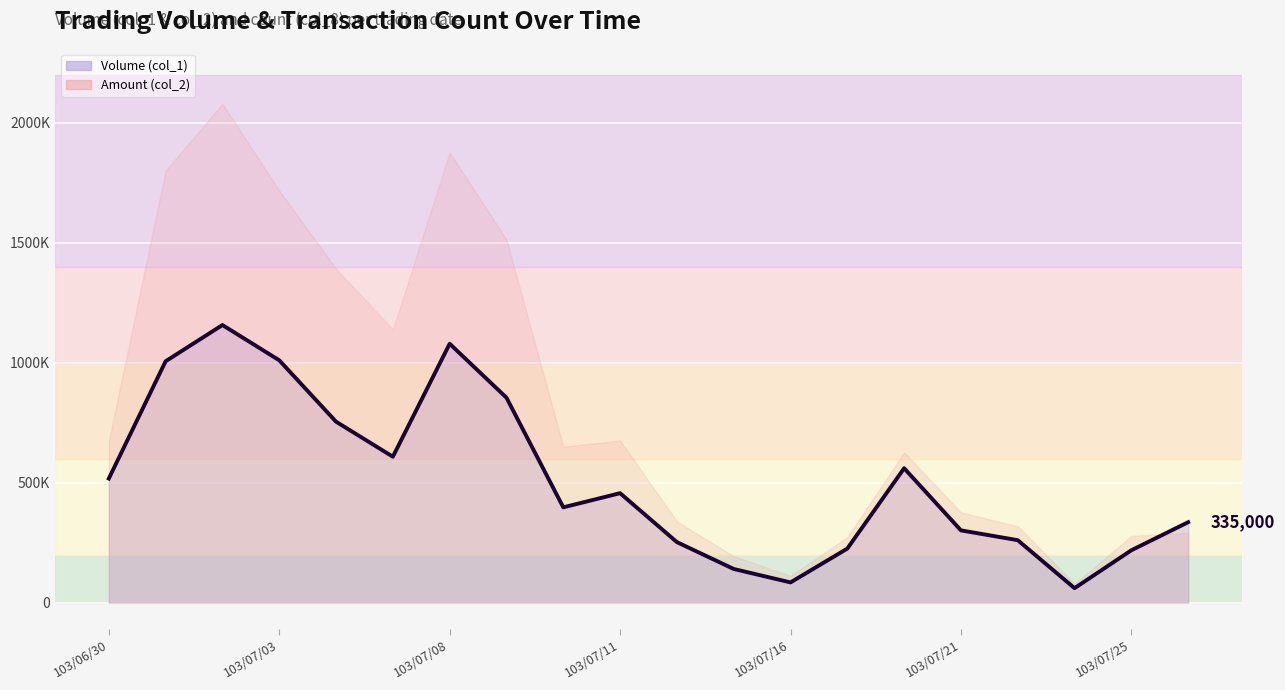

At which category is the sum across all series the highest?

103/07/02